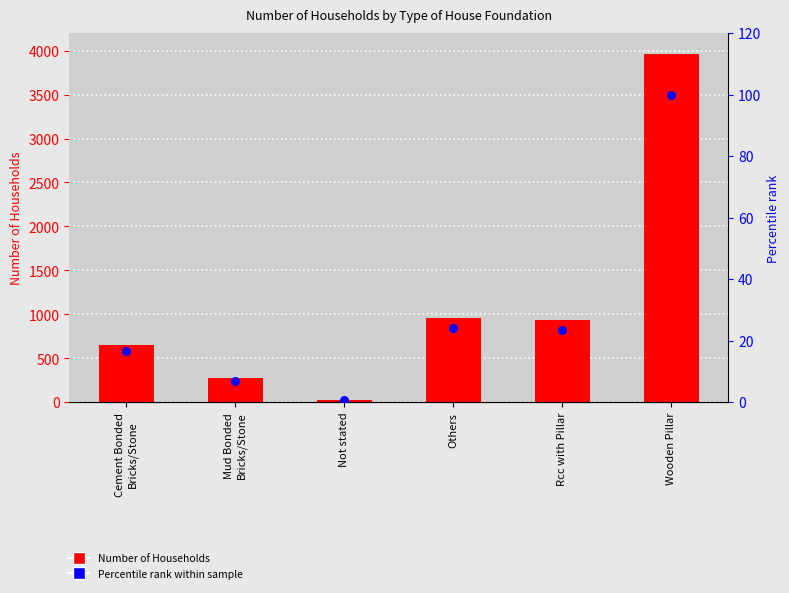

What are all the series names shown in the legend?

Number of Households, Percentile rank